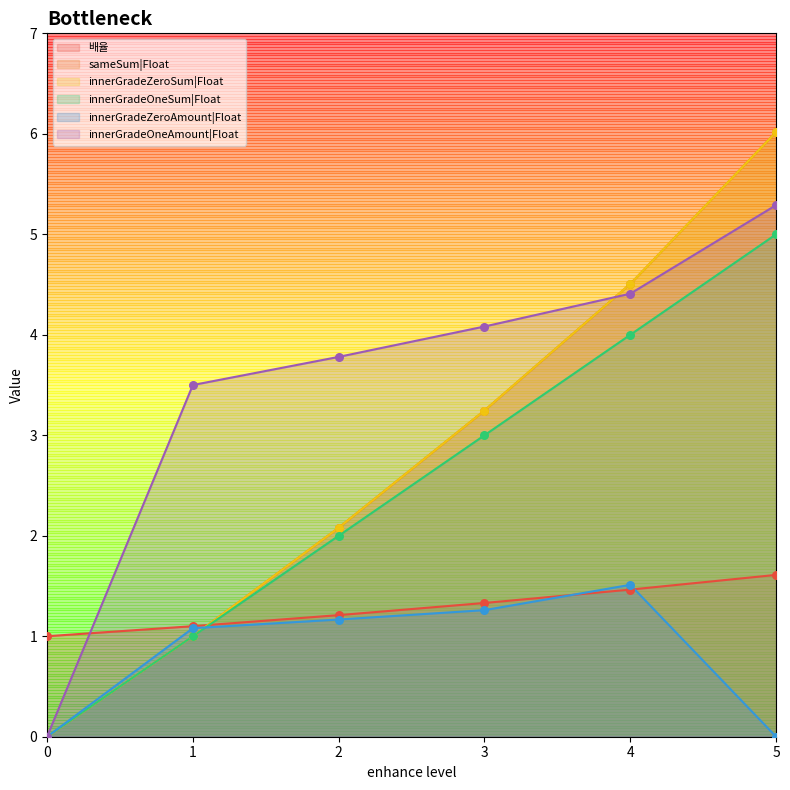

Which series reaches the maximum Y coordinate?

sameSum|Float